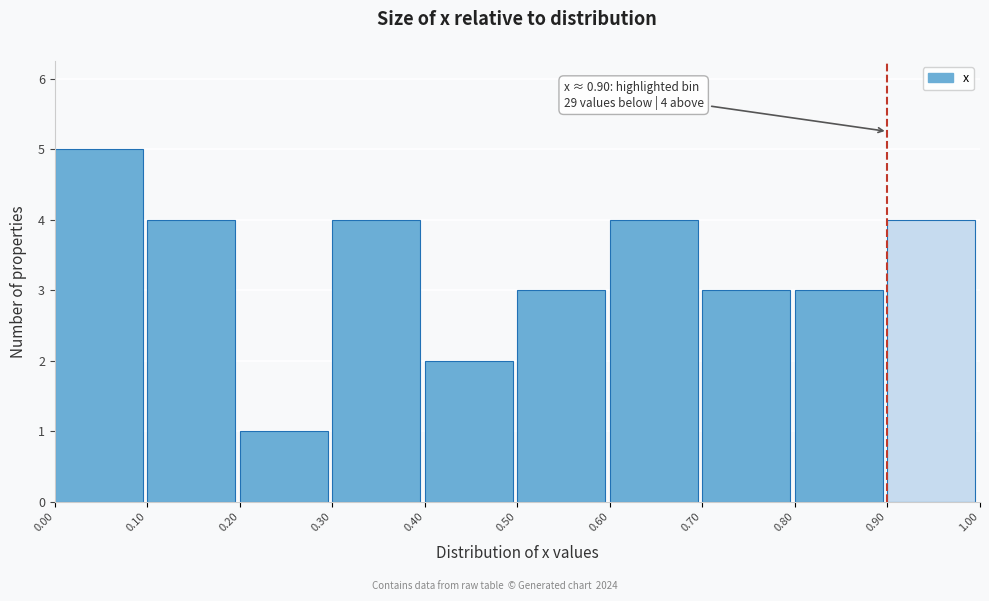

Over which range of the x-axis is the bar tallest?

0.00 to 0.10